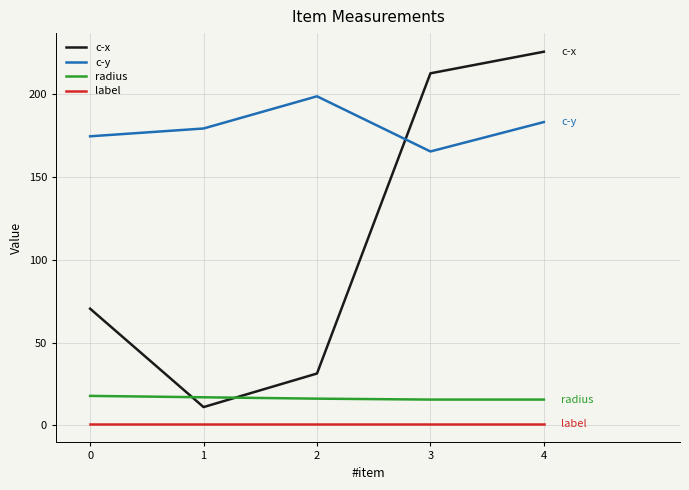

Which label corresponds to the largest value in the chart?

4